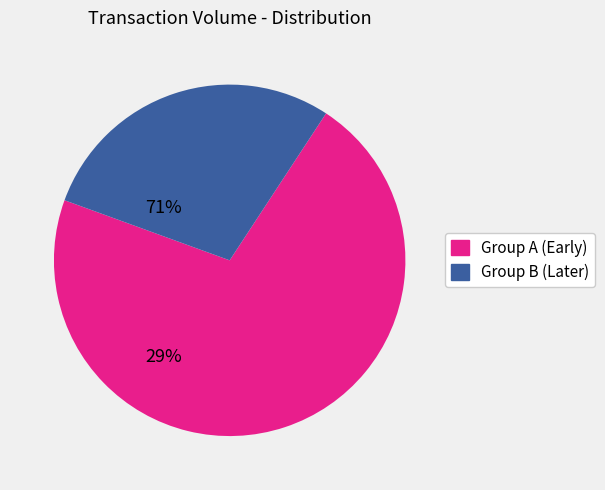

Approximately how many times larger is the value at Group B (Later) compared to Group A (Early)?

0.4